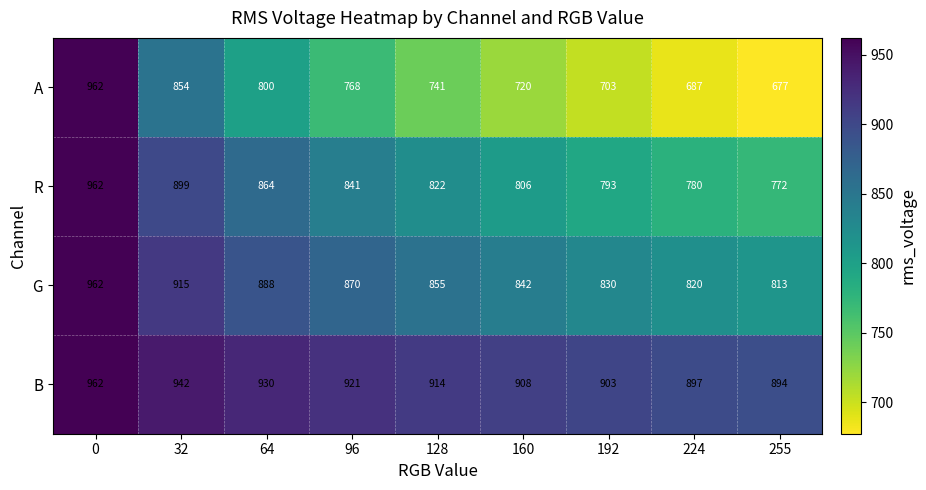

What is the difference between the maximum and second lowest values in the G series?

142